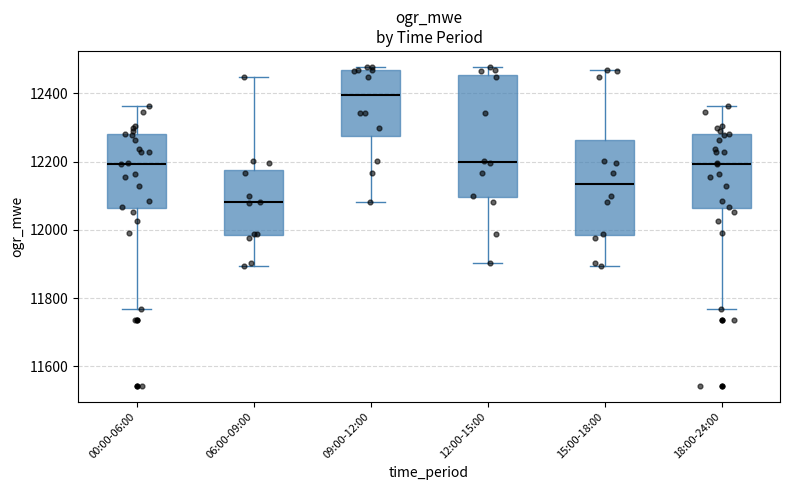

Reading left to right, transcribe this box plot: for each box, give where its median line is, the range the box spans, and where its two whiskers end, as read against the y-axis. The values are not printed on the chart, so give them approximately, as read against the axis.

00:00-06:00: median 12200, box 12060 to 12280, whiskers 11760 to 12360
06:00-09:00: median 12080, box 11980 to 12180, whiskers 11900 to 12440
09:00-12:00: median 12400, box 12280 to 12480, whiskers 12080 to 12480 (just above the box's upper edge)
12:00-15:00: median 12200, box 12100 to 12460, whiskers 11900 to 12480
15:00-18:00: median 12140, box 11980 to 12260, whiskers 11900 to 12480
18:00-24:00: median 12200, box 12060 to 12280, whiskers 11760 to 12360